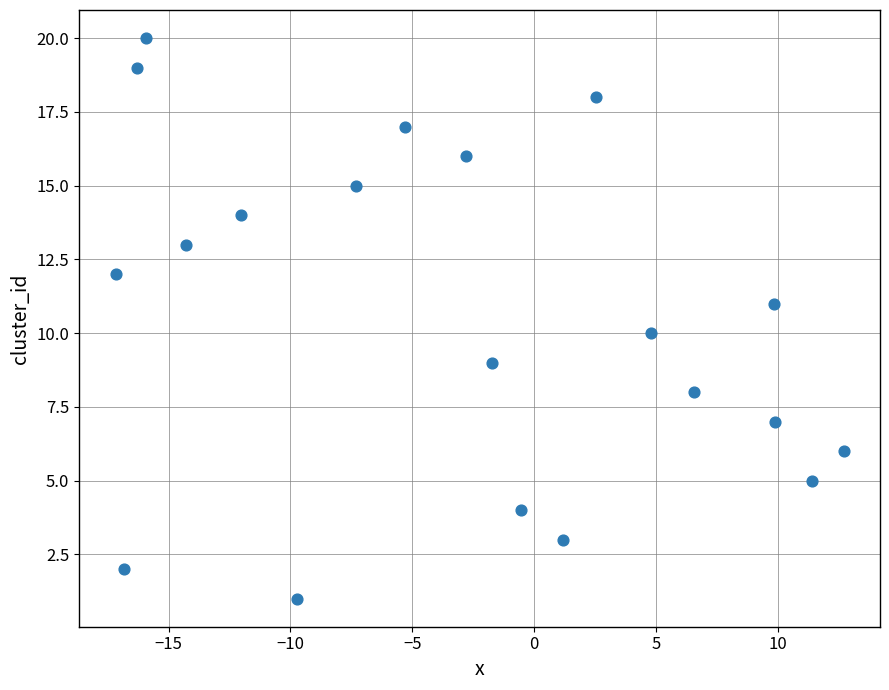

What is the range of Y values (max minus min)?

19